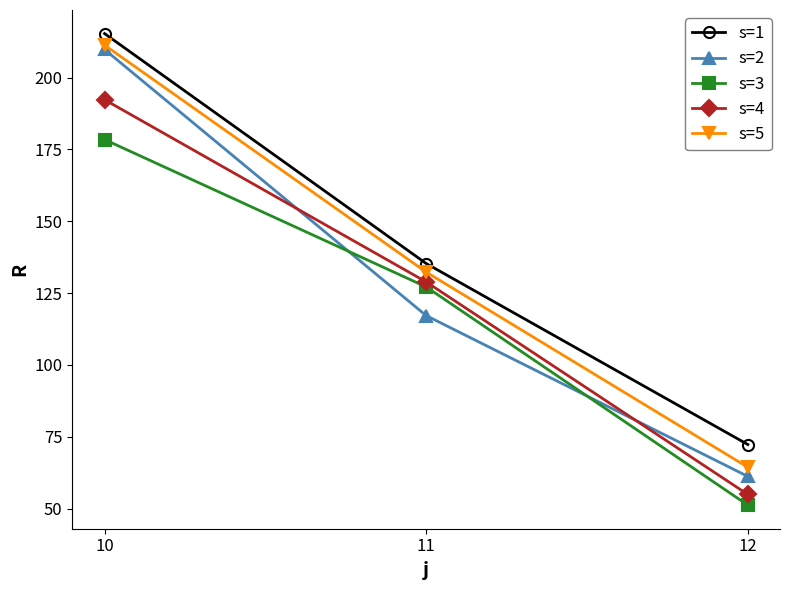

The value of s=3 at 12 is 51.2. True or false?

True